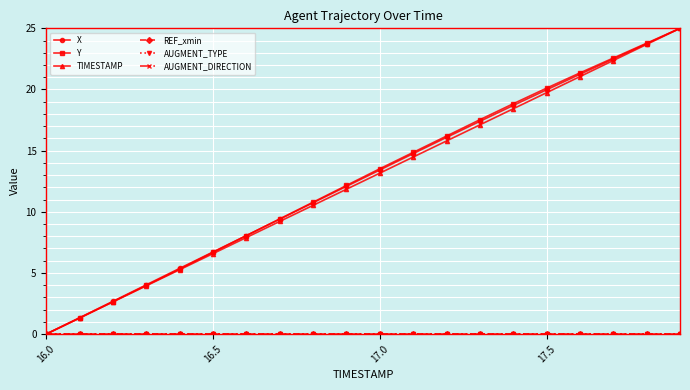

Is this an area chart (filled region under the line)?

No